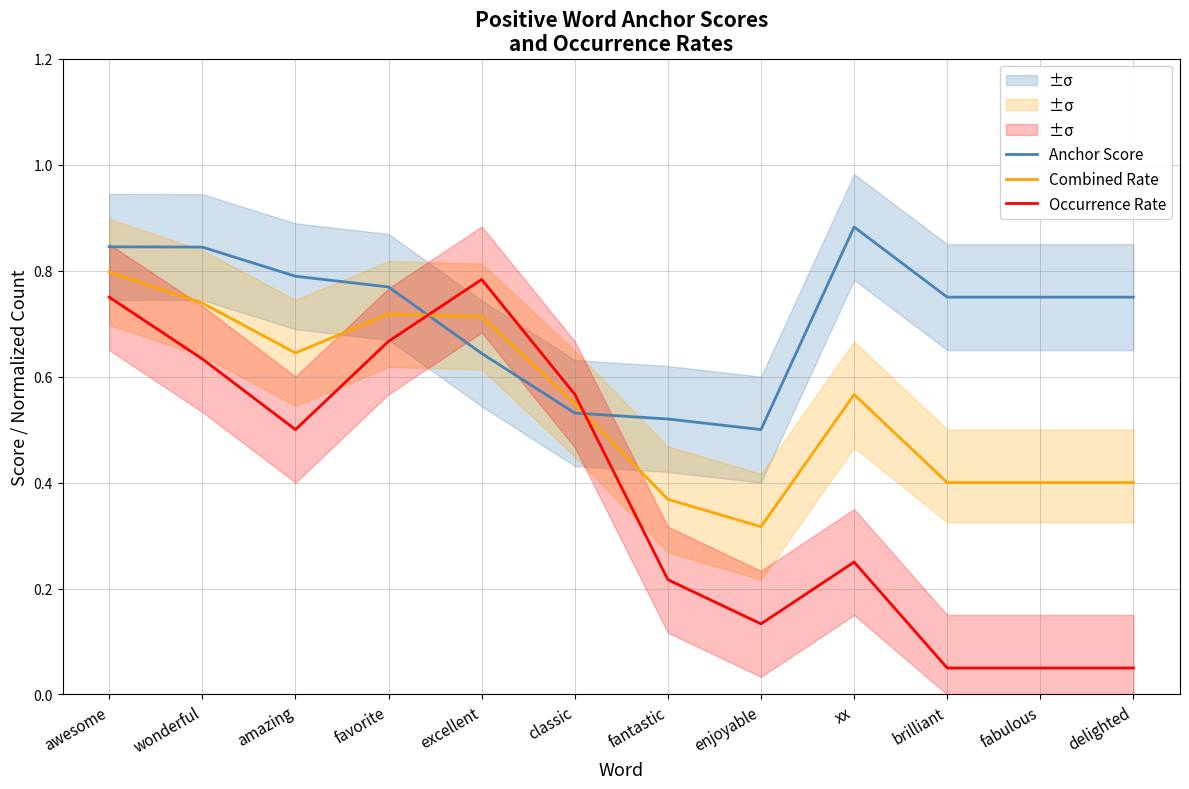

What is the approximate value of Occurrence Rate at amazing?

0.5